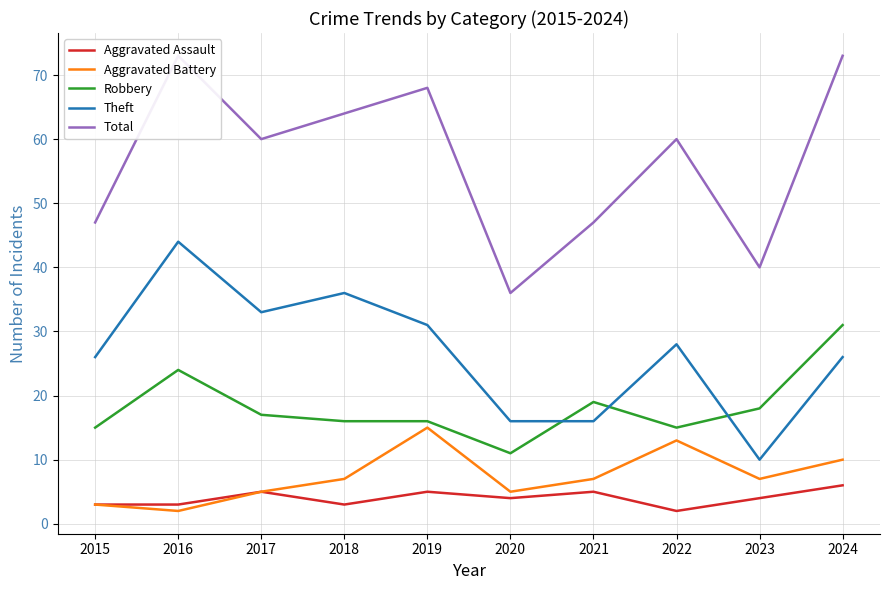

Reading right to left, extract all data points from this chart.

Aggravated Assault: 2024=6	2023=4	2022=2	2021=5	2020=4	2019=5	2018=3	2017=5	2016=3	2015=3
Aggravated Battery: 2024=10	2023=7	2022=13	2021=7	2020=5	2019=15	2018=7	2017=5	2016=2	2015=3
Robbery: 2024=31	2023=18	2022=15	2021=19	2020=11	2019=16	2018=16	2017=17	2016=24	2015=15
Theft: 2024=26	2023=10	2022=28	2021=16	2020=16	2019=31	2018=36	2017=33	2016=44	2015=26
Total: 2024=73	2023=40	2022=60	2021=47	2020=36	2019=68	2018=64	2017=60	2016=73	2015=47